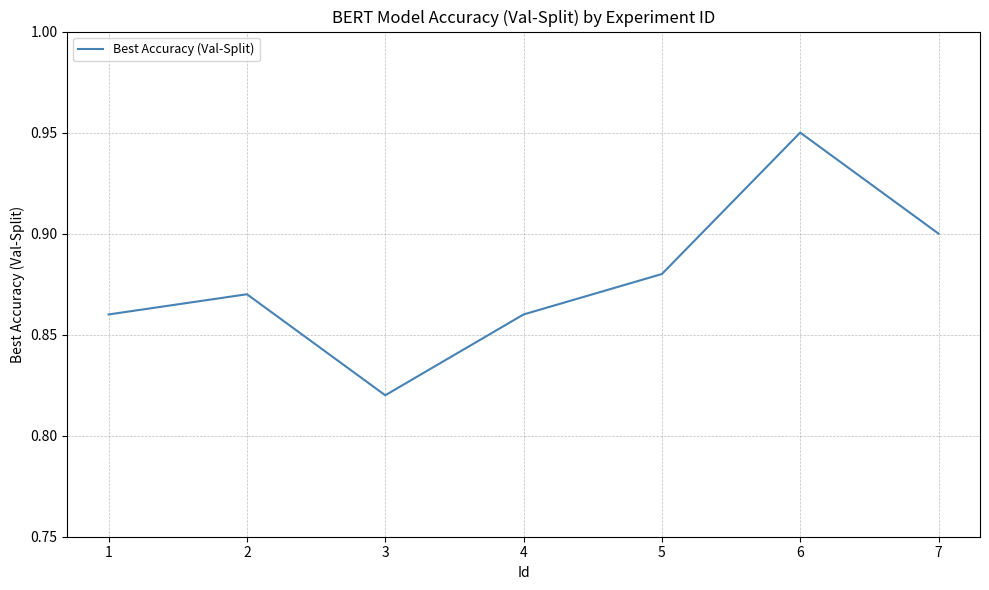

True or false: the data shows 0.3 at 6.

False